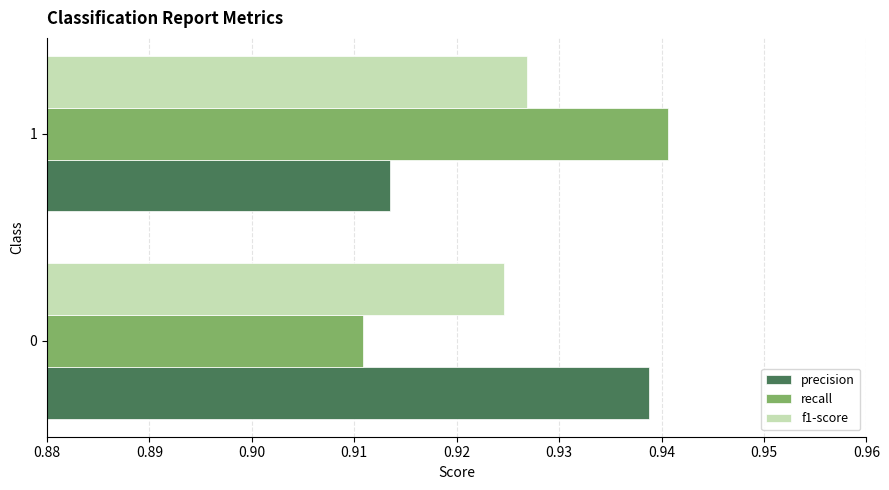

At how many categories does at least one series exceed 0?

2